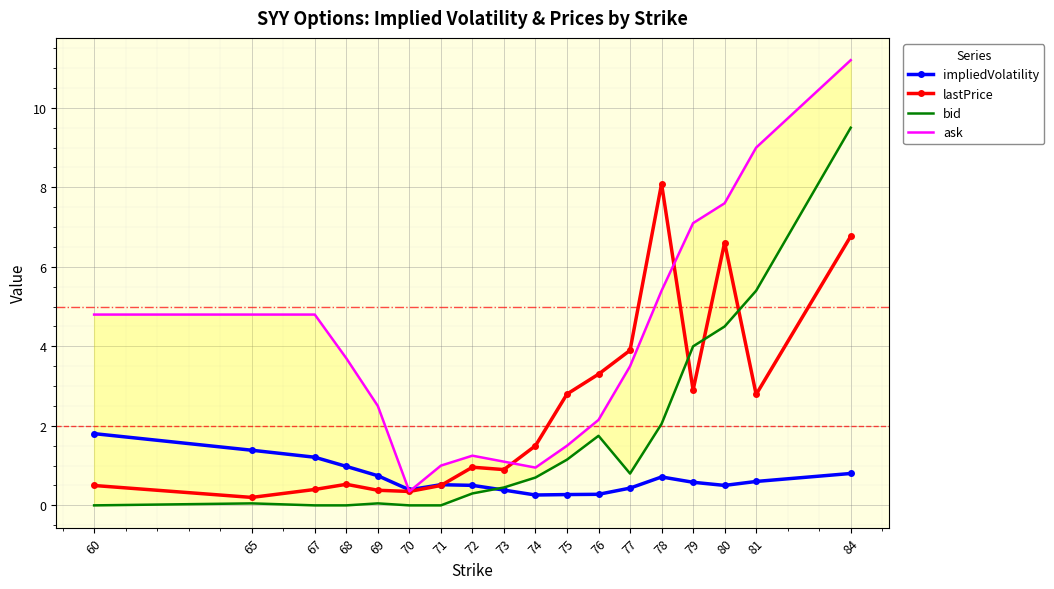

Reading left to right, extract all data points from this chart.

impliedVolatility: 60=1.8	65=1.4	67=1.2	68=1.0	69=0.7	70=0.4	71=0.5	72=0.5	73=0.4	74=0.3	75=0.3	76=0.3	77=0.4	78=0.7	79=0.6	80=0.5	81=0.6	84=0.8
lastPrice: 60=0.5	65=0.2	67=0.4	68=0.5	69=0.4	70=0.3	71=0.5	72=1.0	73=0.9	74=1.5	75=2.8	76=3.3	77=3.9	78=8.1	79=2.9	80=6.6	81=2.8	84=6.8
bid: 60=0.0	65=0.1	67=0.0	68=0.0	69=0.1	70=0.0	71=0.0	72=0.3	73=0.5	74=0.7	75=1.1	76=1.8	77=0.8	78=2.0	79=4.0	80=4.5	81=5.4	84=9.5
ask: 60=4.8	65=4.8	67=4.8	68=3.7	69=2.5	70=0.3	71=1.0	72=1.2	73=1.1	74=0.9	75=1.5	76=2.1	77=3.5	78=5.4	79=7.1	80=7.6	81=9.0	84=11.2